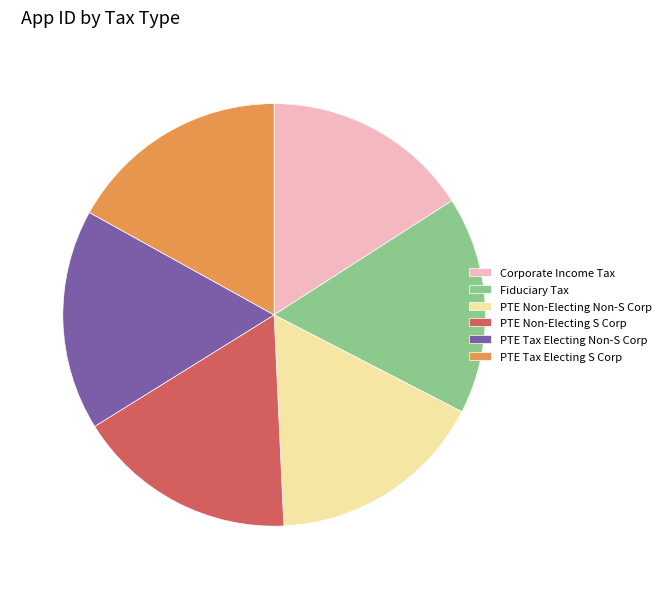

True or false: PTE Tax Electing Non-S Corp accounts for 25% of the total.

False